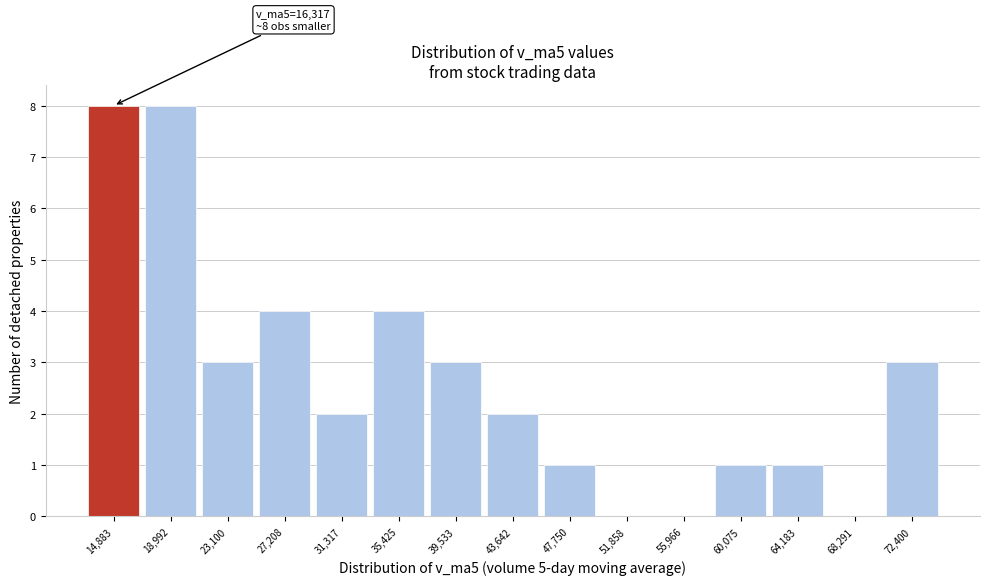

Approximately how many times larger is the value at 31,317 compared to 60,075?

2.0